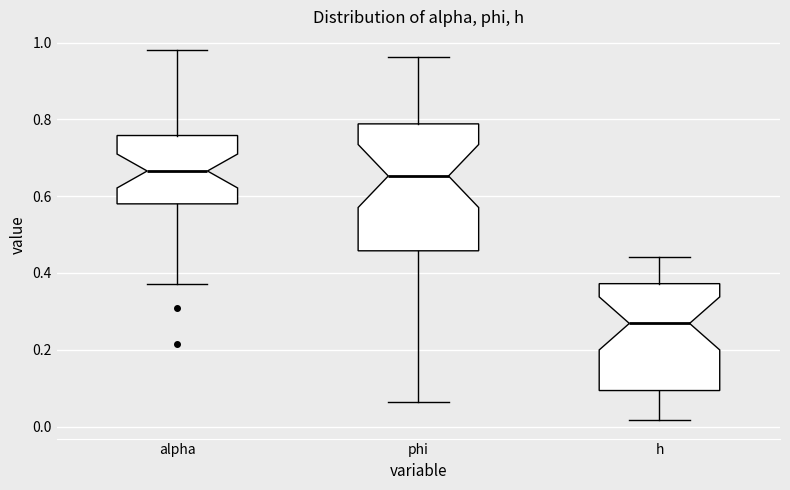

Where does the lower whisker of the box for phi end on the y-axis? The values are not printed on the chart, so give them approximately, as read against the axis.

0.06